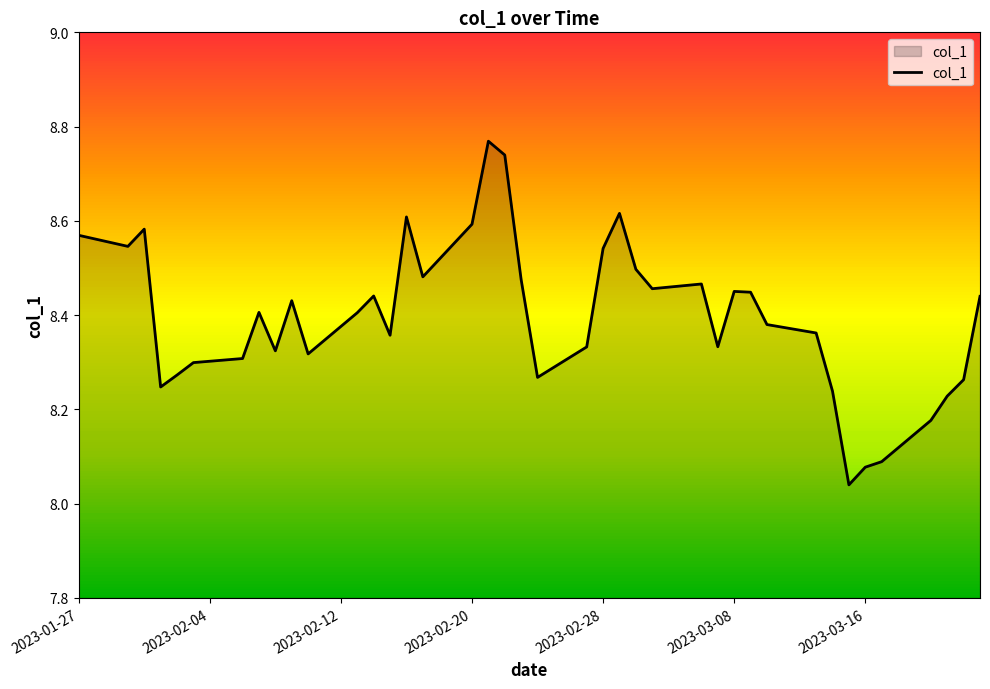

Reading left to right, transcribe all the data shown in this chart.

2023-01-27=8.6	2023-01-30=8.5	2023-01-31=8.6	2023-02-01=8.2	2023-02-02=8.3	2023-02-03=8.3	2023-02-06=8.3	2023-02-07=8.4	2023-02-08=8.3	2023-02-09=8.4	2023-02-10=8.3	2023-02-13=8.4	2023-02-14=8.4	2023-02-15=8.4	2023-02-16=8.6	2023-02-17=8.5	2023-02-20=8.6	2023-02-21=8.8	2023-02-22=8.7	2023-02-23=8.5	2023-02-24=8.3	2023-02-27=8.3	2023-02-28=8.5	2023-03-01=8.6	2023-03-02=8.5	2023-03-03=8.5	2023-03-06=8.5	2023-03-07=8.3	2023-03-08=8.5	2023-03-09=8.4	2023-03-10=8.4	2023-03-13=8.4	2023-03-14=8.2	2023-03-15=8.0	2023-03-16=8.1	2023-03-17=8.1	2023-03-20=8.2	2023-03-21=8.2	2023-03-22=8.3	2023-03-23=8.4